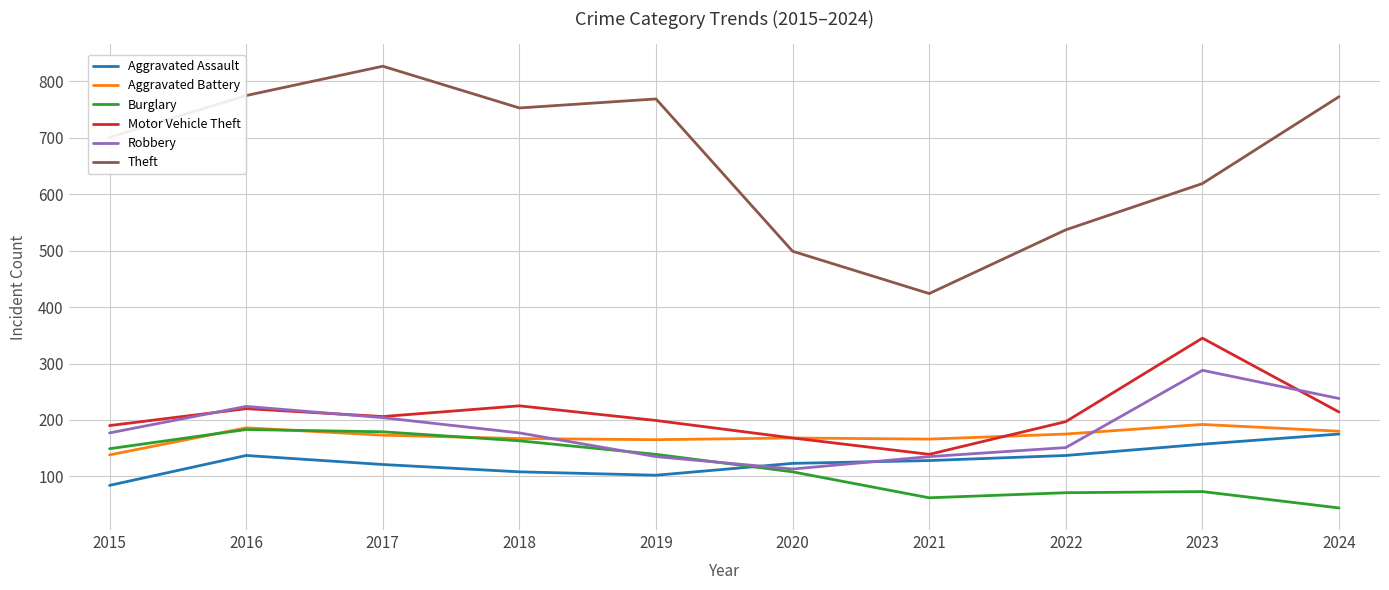

List the series in order of their peak value, highest first.

Theft, Motor Vehicle Theft, Robbery, Aggravated Battery, Burglary, Aggravated Assault